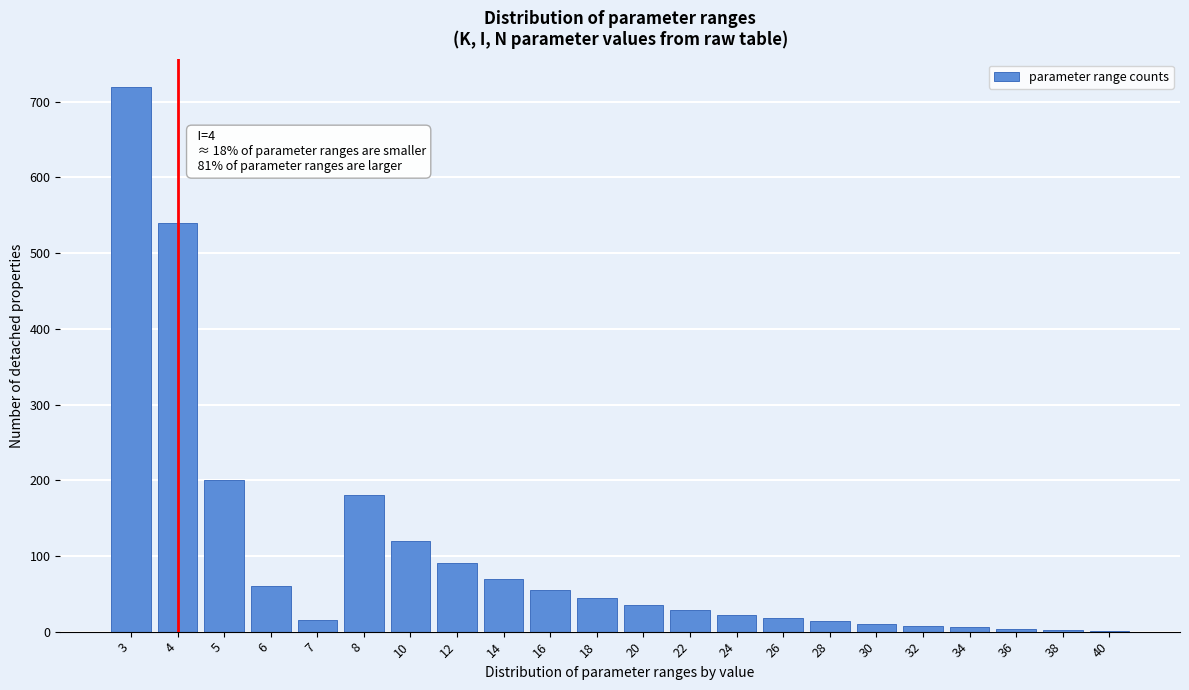

True or false: the data shows 10 at 30.

True